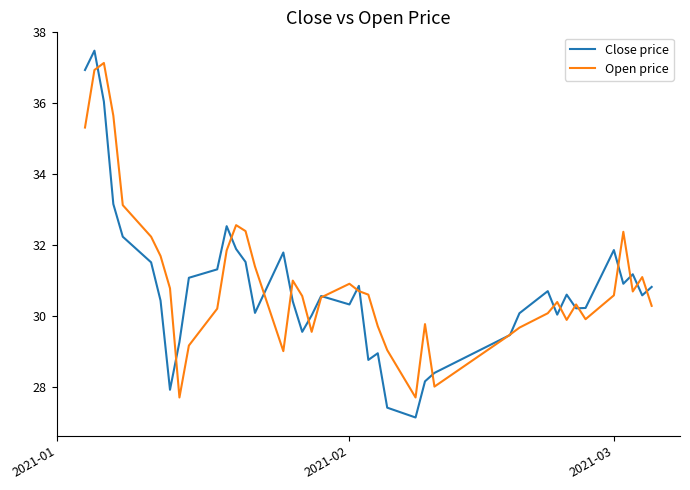

Which series has the largest range (max minus min)?

Close price